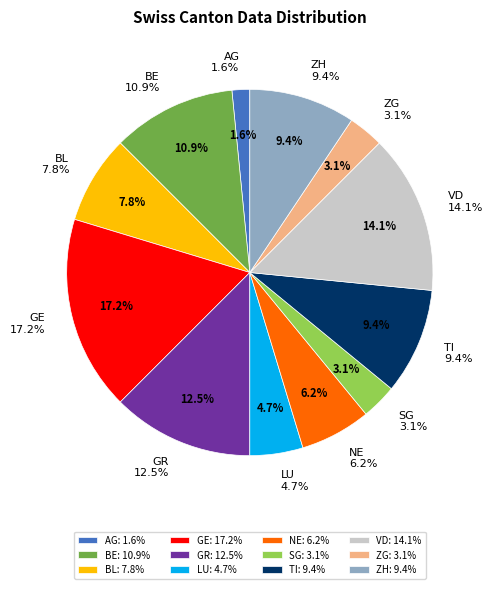

Which slice is the smallest?

AG